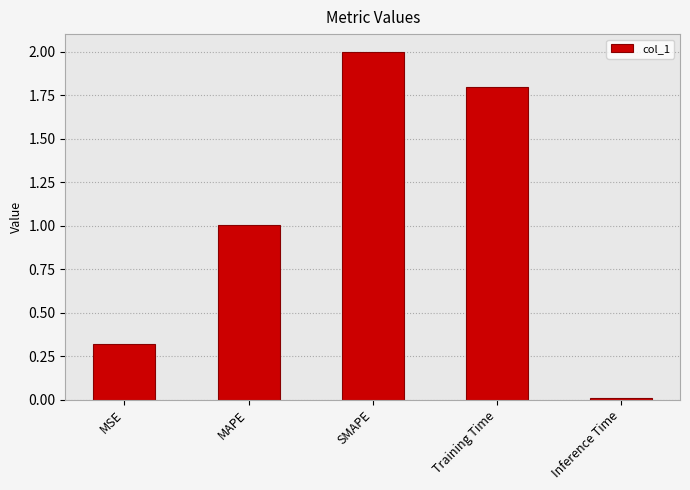

What position from the right is MAPE?

4